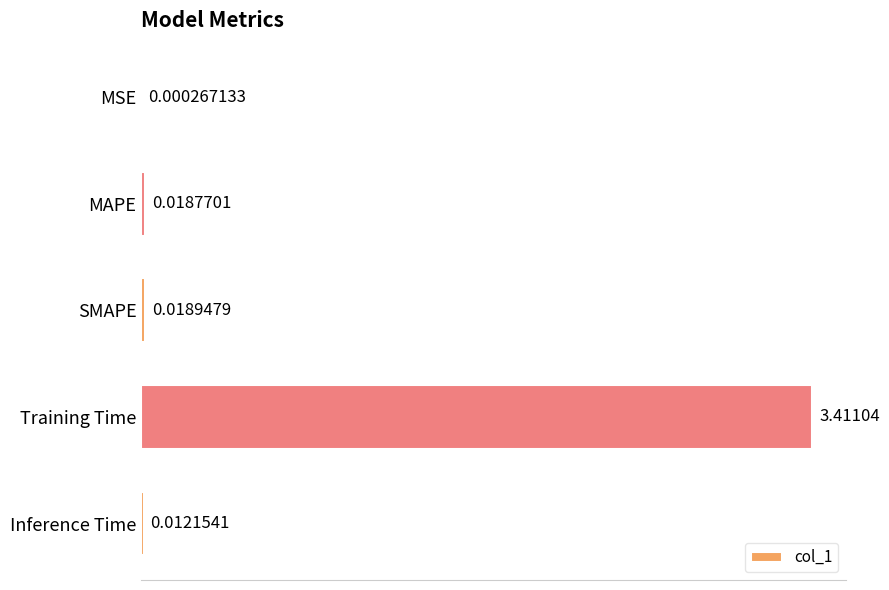

What is the sum of all values?

3.5